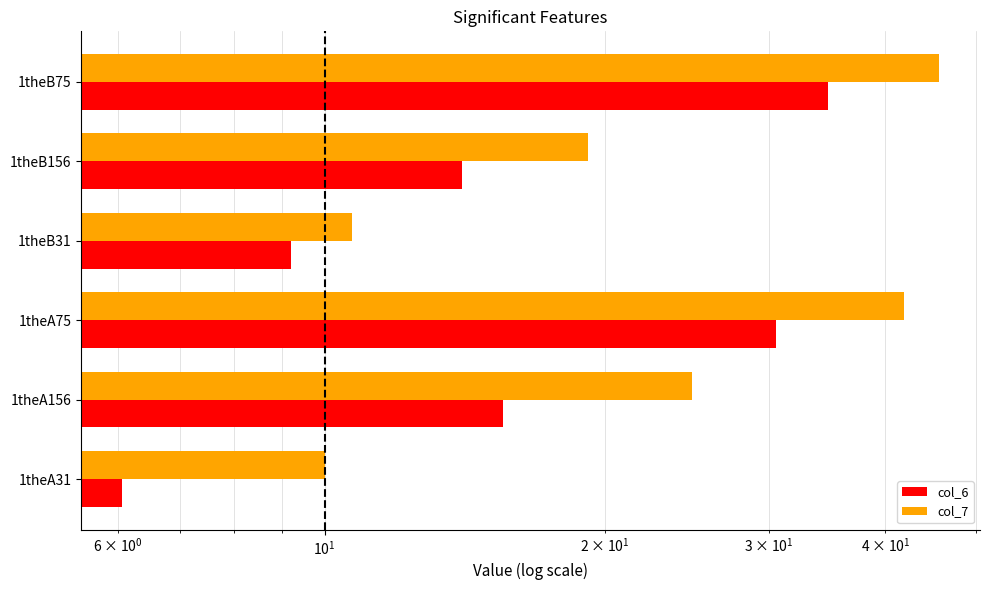

Reading left to right, list all the values displayed in this chart.

col_6: 6.1	15.5	30.5	9.2	14.0	34.7
col_7: 10.0	24.8	41.9	10.7	19.2	45.7